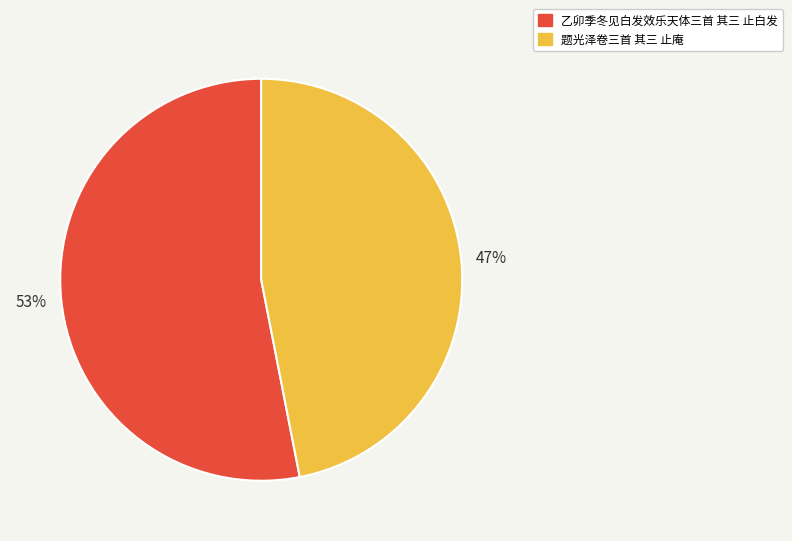

To the nearest percent, what is the combined percentage of 乙卯季冬见白发效乐天体三首 其三 止白发 and 题光泽卷三首 其三 止庵?

100%